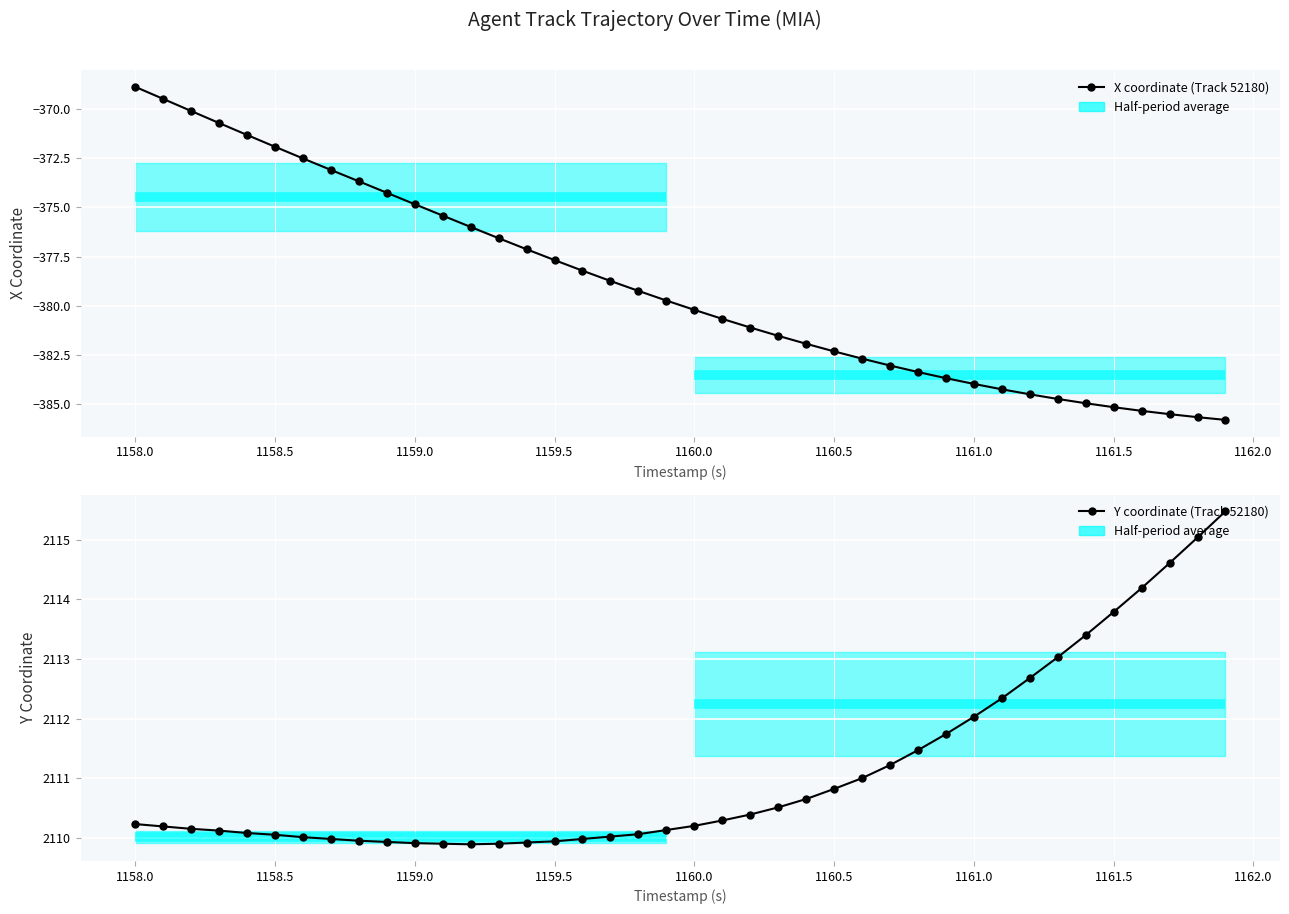

How many values in the X coordinate (Track 52180) series are below -379?

22